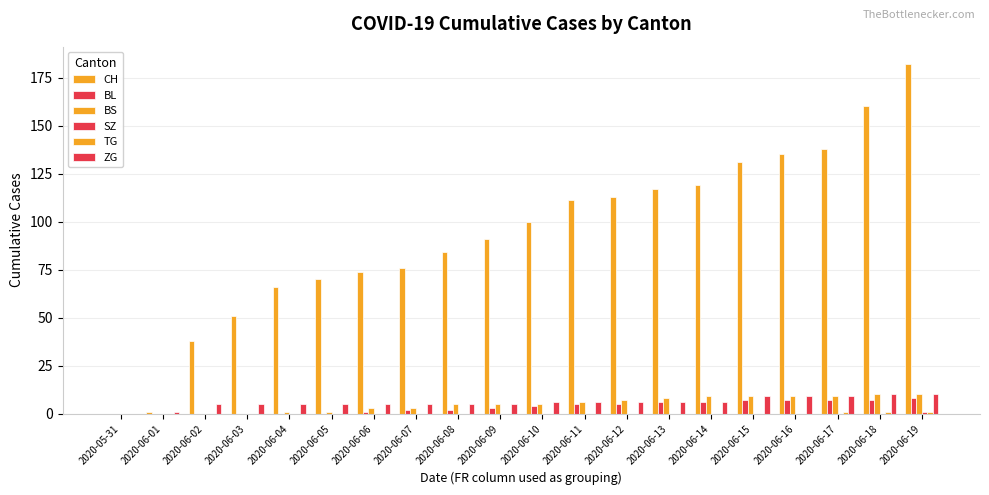

Which category has the highest value in the TG series?

2020-06-17